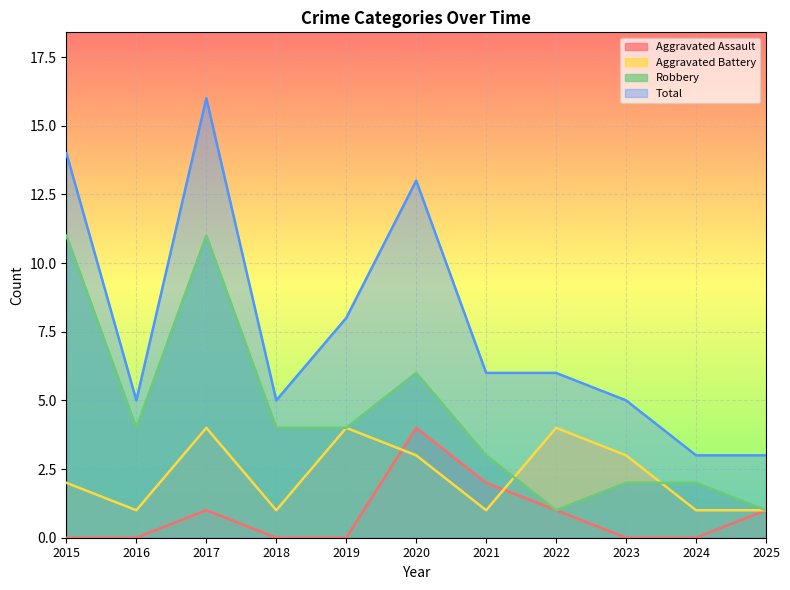

True or false: Aggravated Assault and Aggravated Battery intersect in this chart.

True